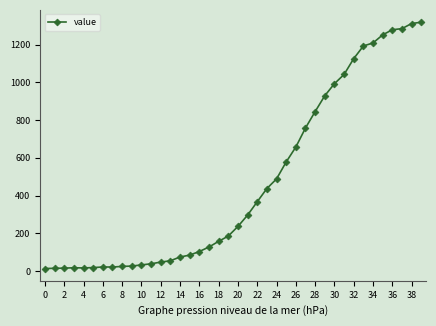

What is the sum of all values?

18687